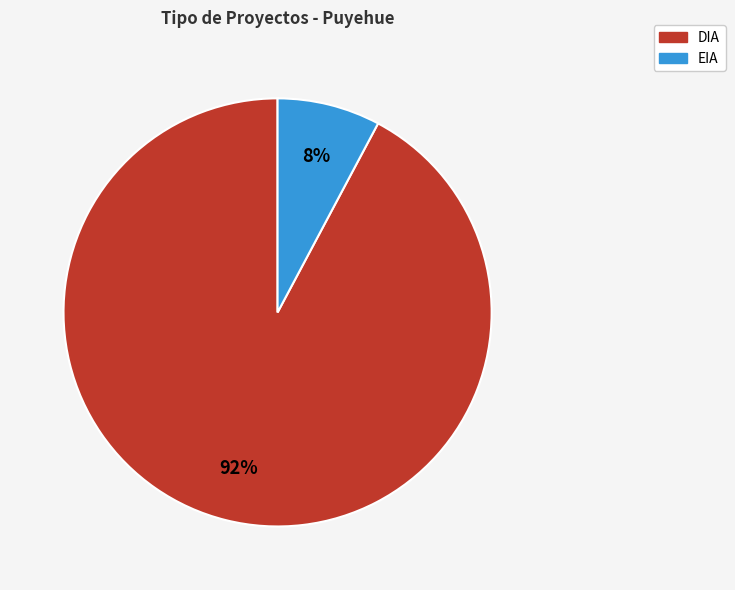

Does EIA account for over 50% of the chart?

No